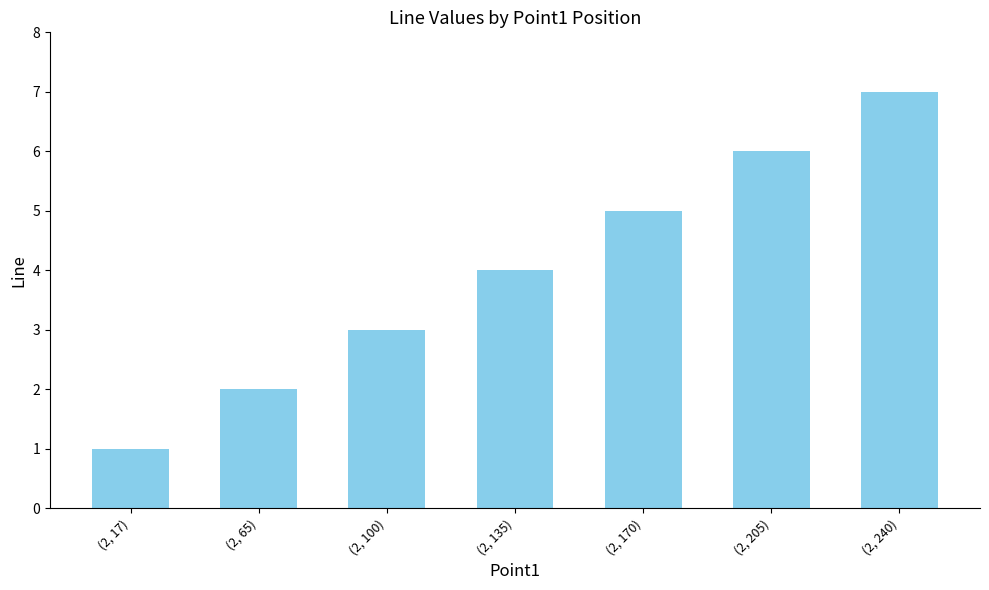

What is the sum of the values at (2, 100) and (2, 240)?

10